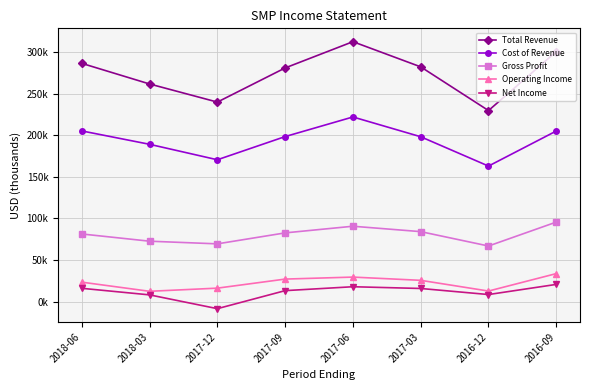

Reading left to right, transcribe all the data shown in this chart.

Total Revenue: 286600	261800	240000	281100	312700	282400	229800	300800
Cost of Revenue: 205300	189200	170600	198500	222100	198300	163000	205200
Gross Profit: 81300	72600	69400	82600	90600	84100	66800	95600
Operating Income: 23300	12300	16100	27000	29400	25500	12600	33600
Net Income: 15900	8000	-8600	13100	17800	15700	8400	20600